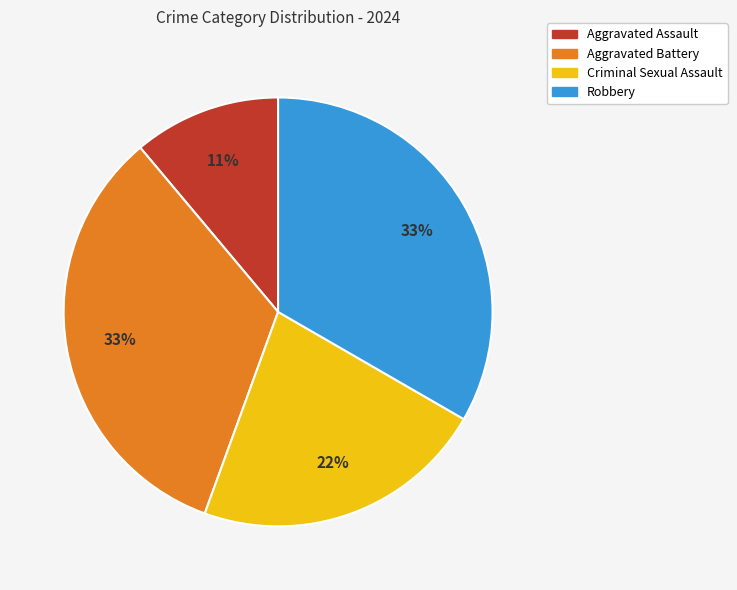

To the nearest percent, what is the difference between the largest and smallest slice percentages?

22%